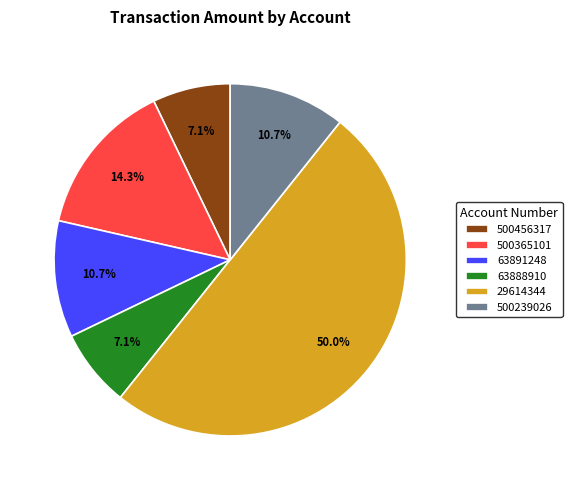

Is 63888910 the majority of the pie?

No